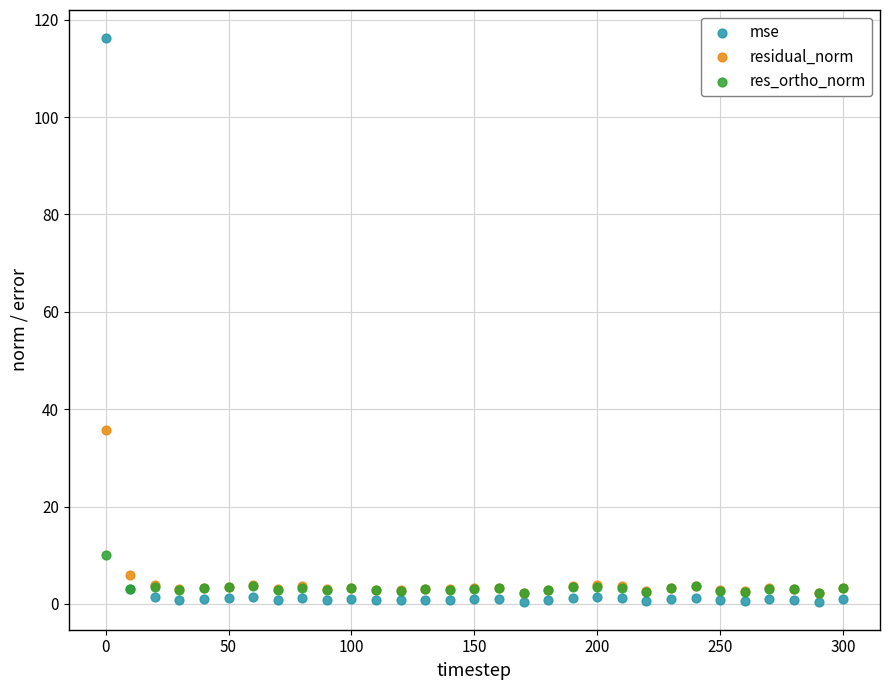

Which series has the largest Y range (max minus min)?

mse